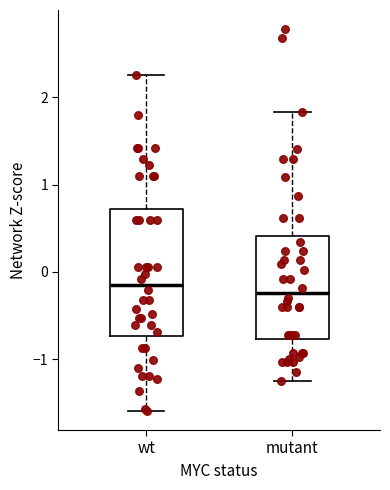

Where is the lower edge of the box for mutant on the y-axis? The values are not printed on the chart, so give them approximately, as read against the axis.

-0.8